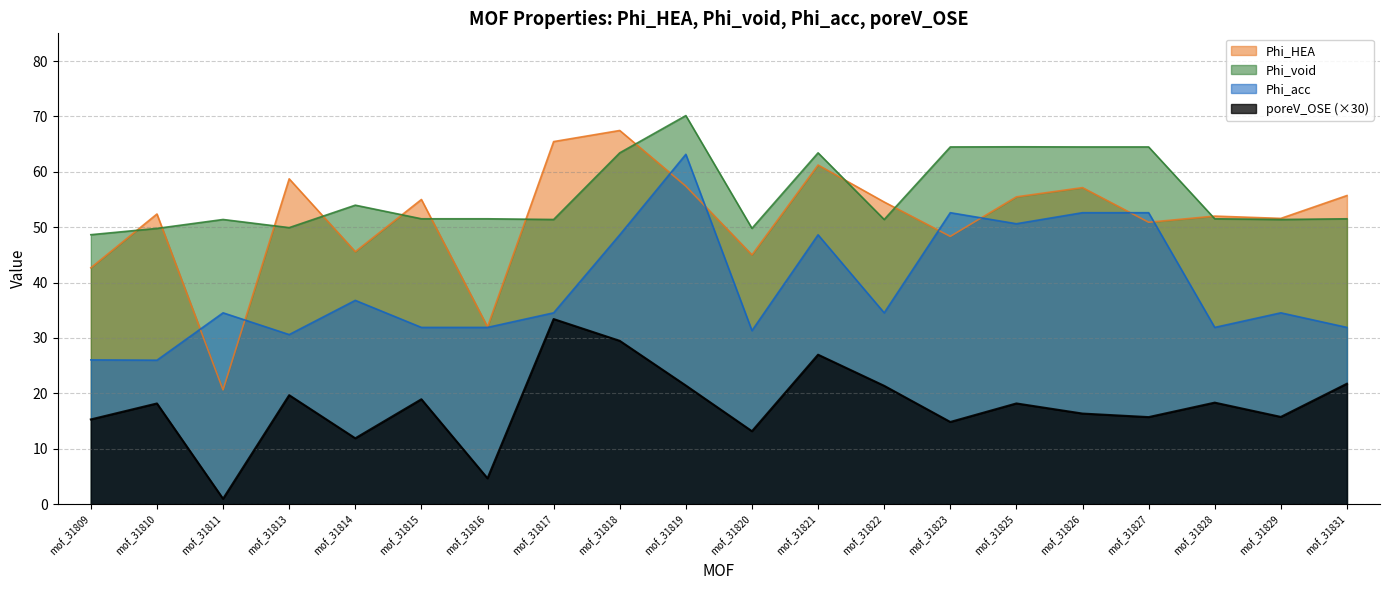

How many values in the Phi_void series exceed 51?

16